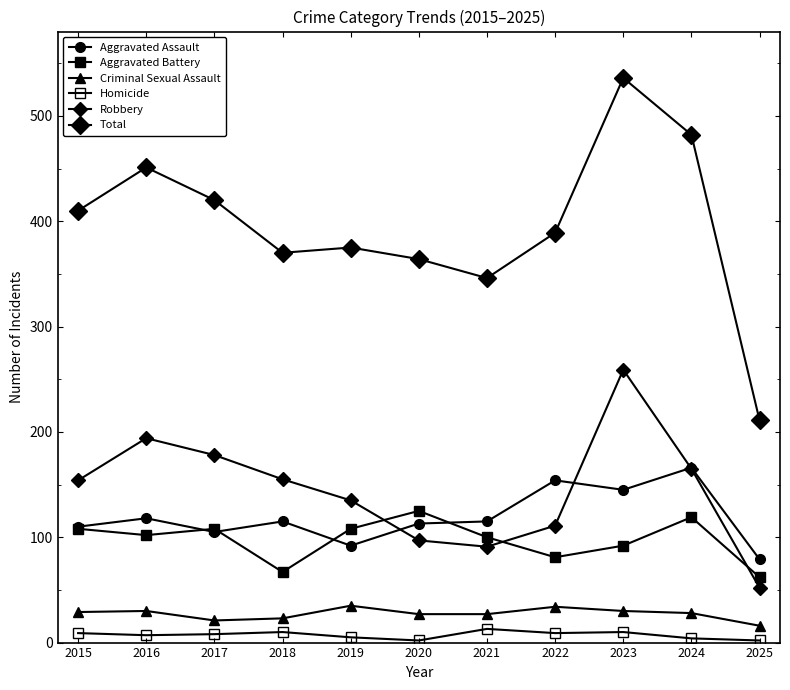

How many interior local valleys does the Robbery series have?

1